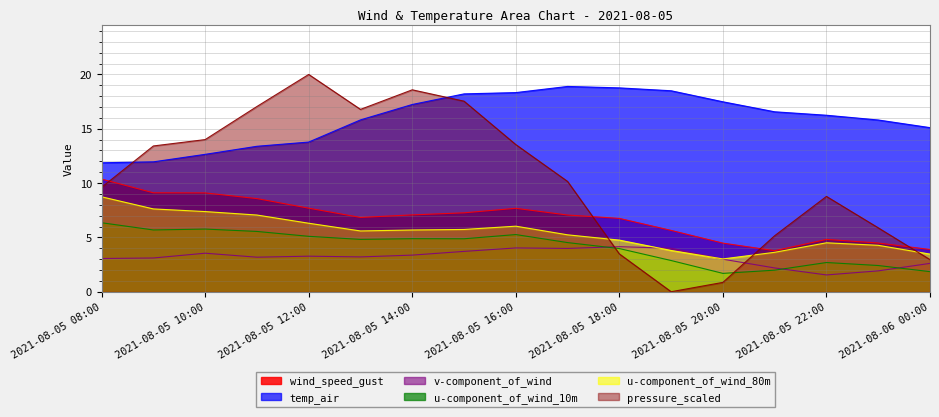

Which series has the widest spread of values?

pressure_scaled